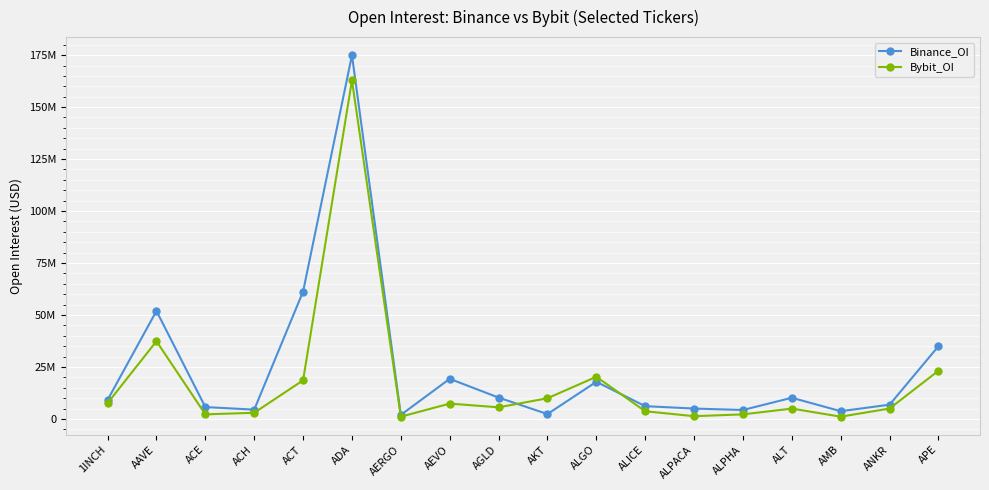

What is the sum of the Bybit_OI values at ACH and AGLD?

8628197